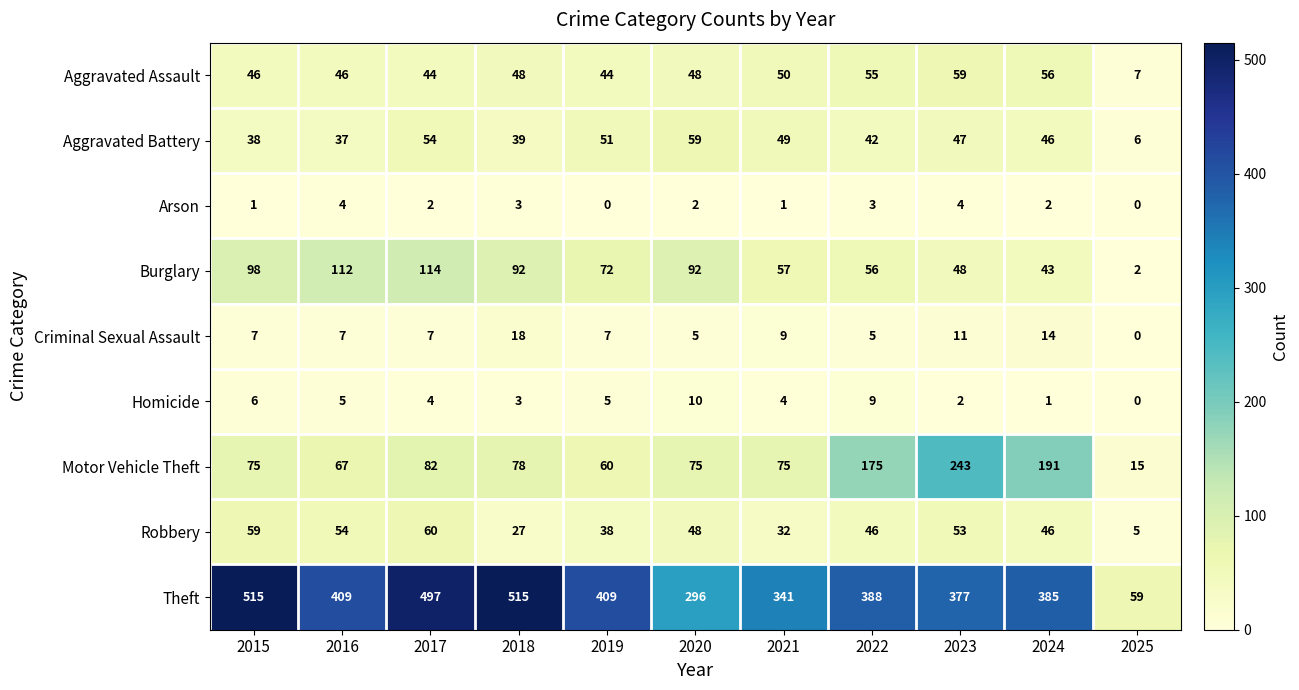

At which category is the sum across all series the highest?

2017